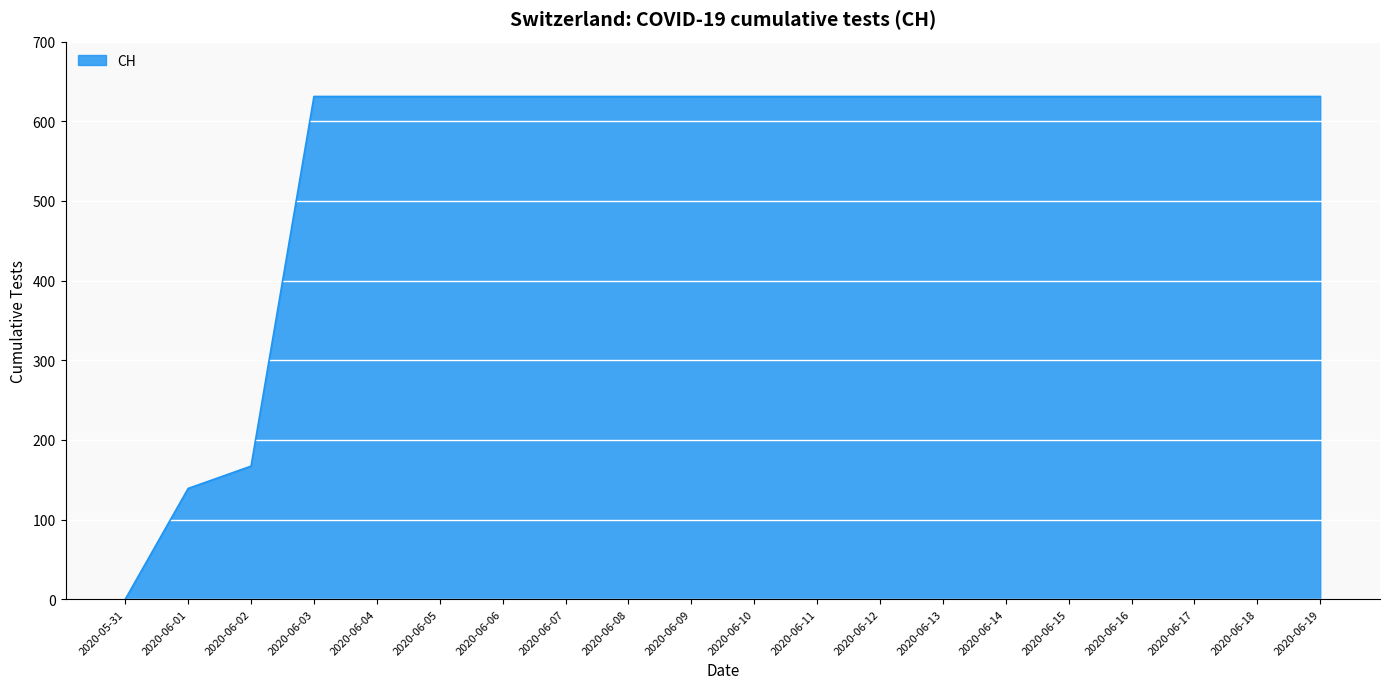

The value at 2020-06-06 is 631. True or false?

True